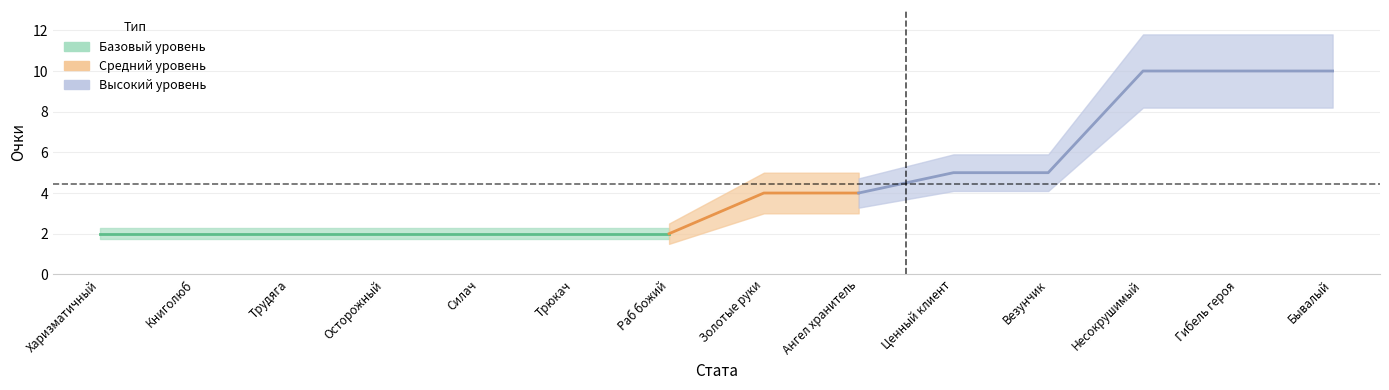

Count the number of categories in the chart.

14